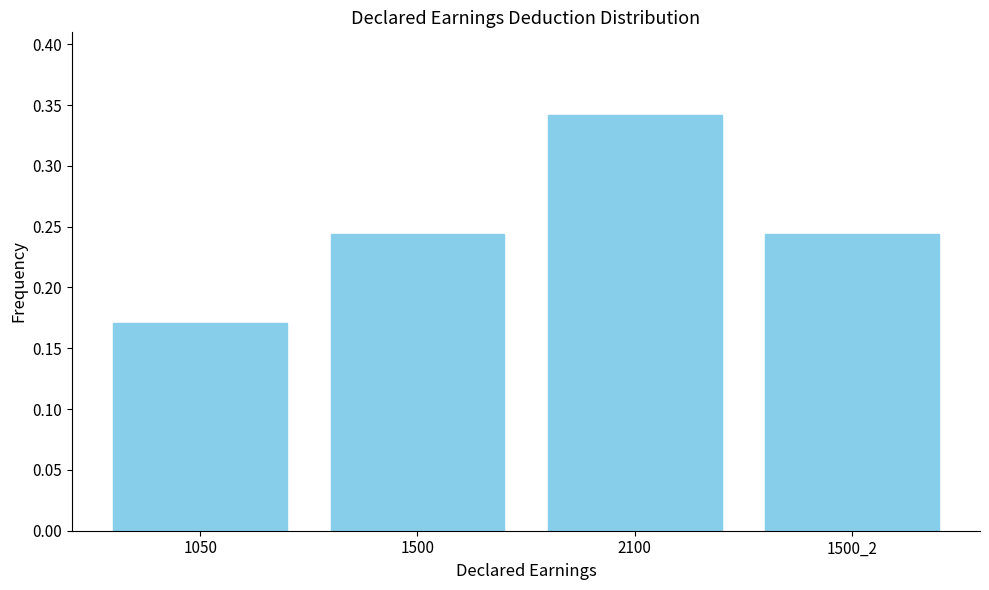

At which category does the chart reach its peak across all series?

2100